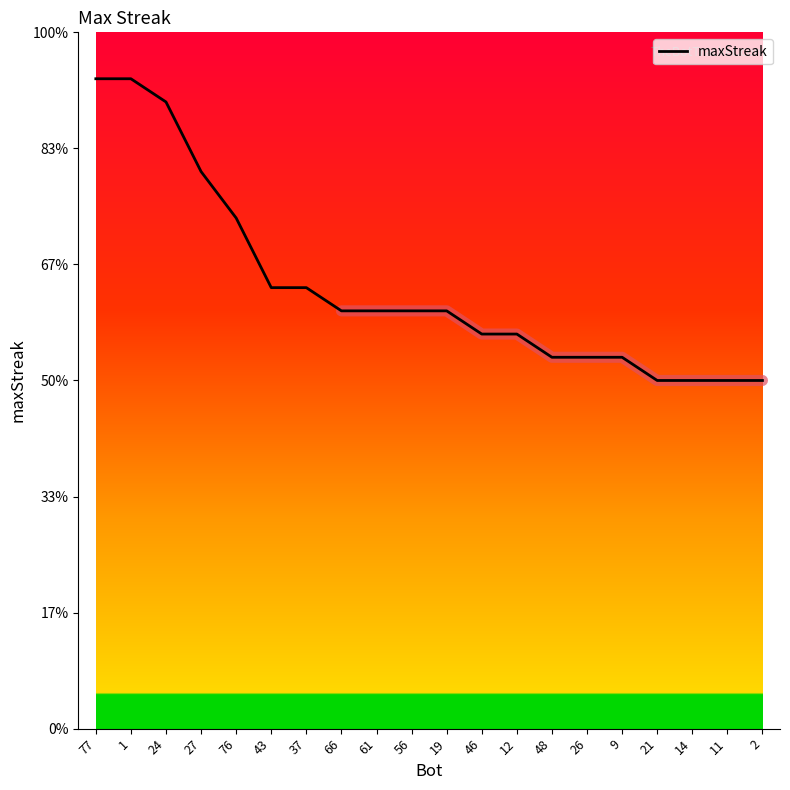

Which has a higher value, 24 or 12?

24